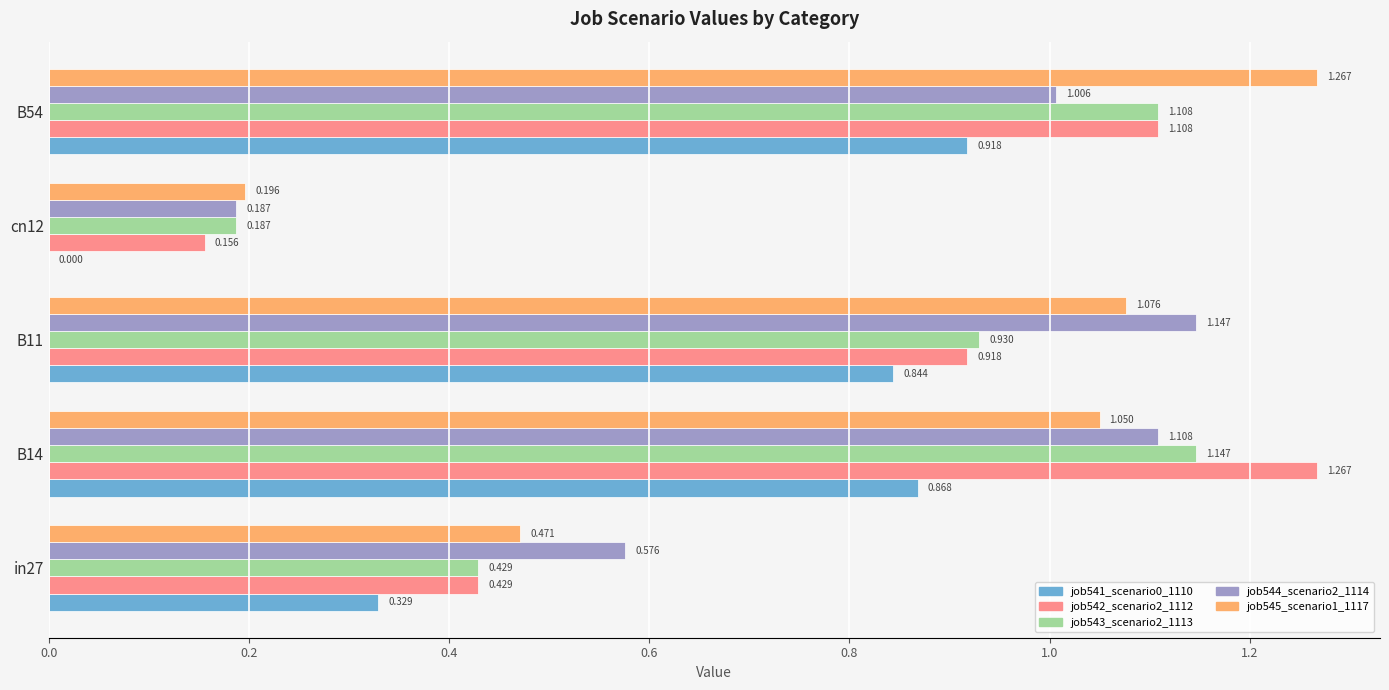

Is the value of job545_scenario1_1117 at cn12 greater than the value of job544_scenario2_1114 at in27?

No